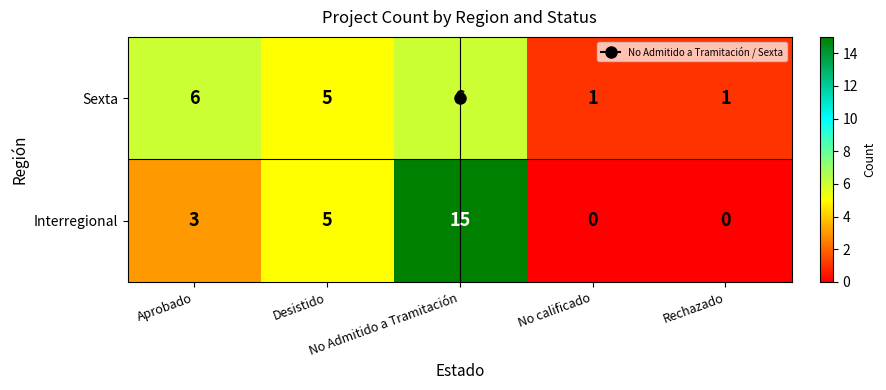

At which category does the chart reach its peak across all series?

No Admitido a Tramitación